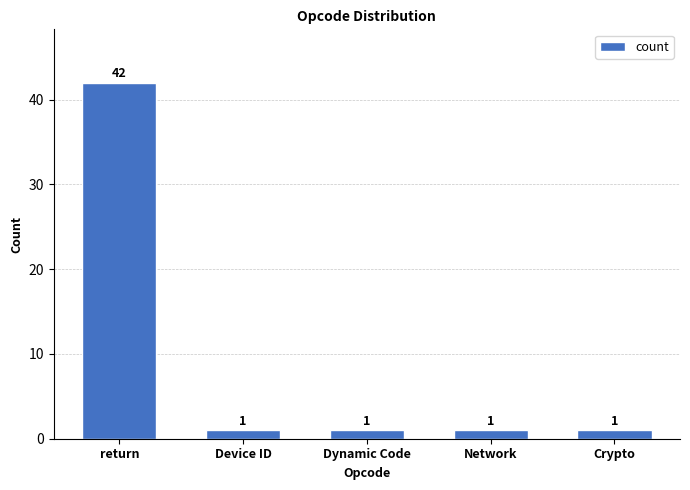

Read the value at Dynamic Code.

1